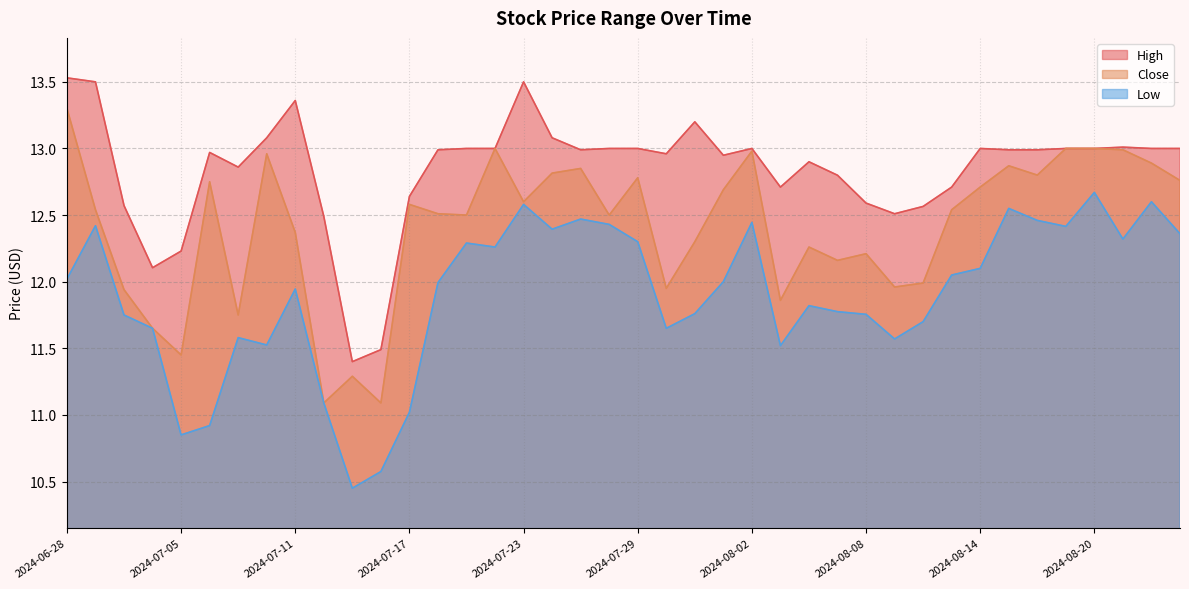

Rank the series at 2024-07-23 from lowest to highest value.

Low, Close, High